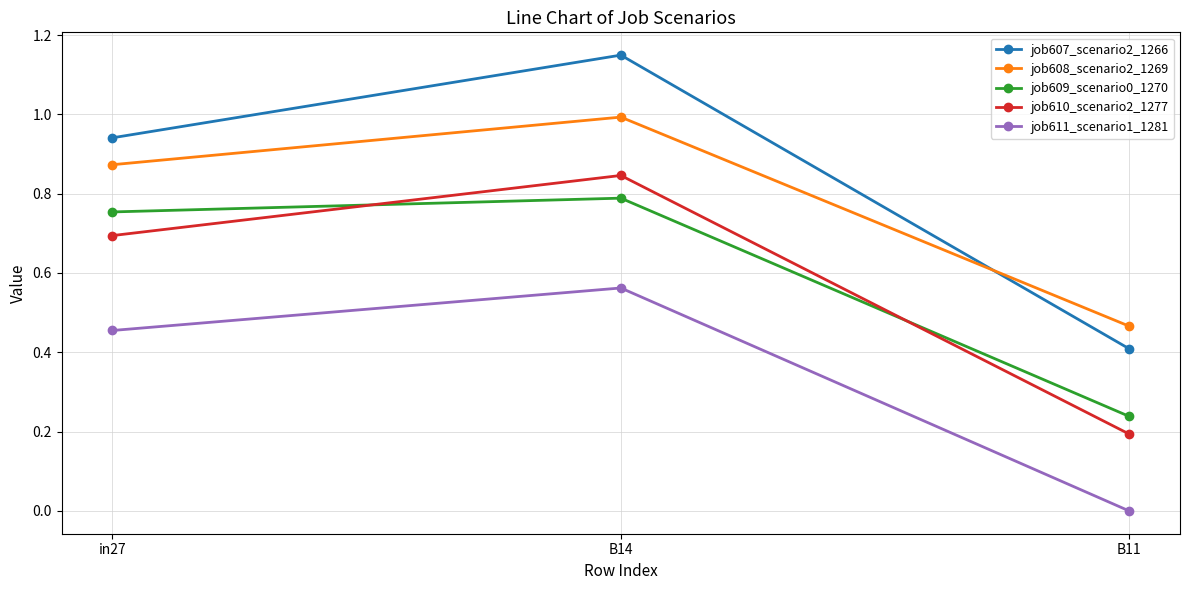

At which category is the sum across all series the highest?

B14